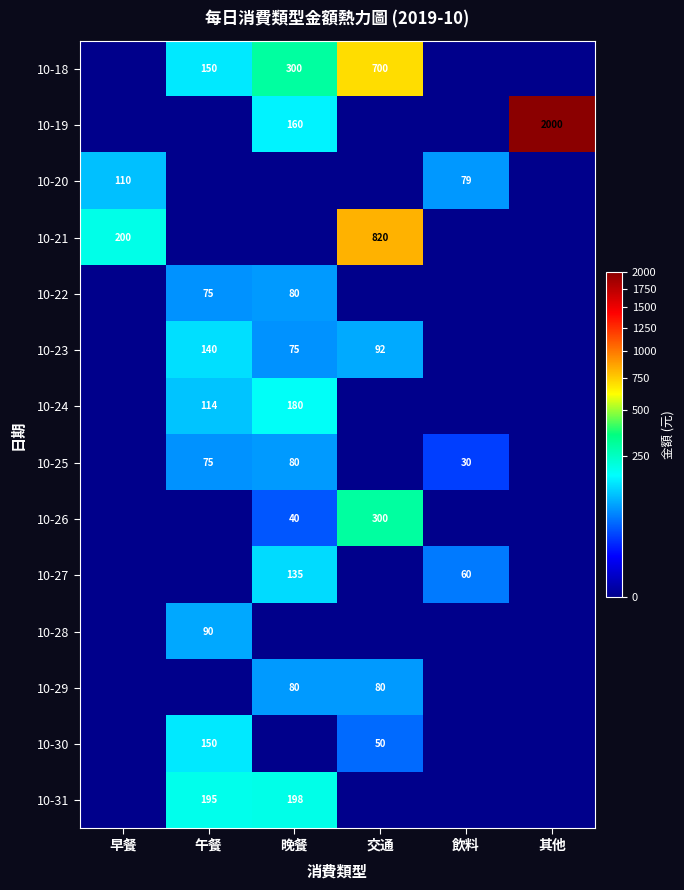

True or false: 10-25 has a value of 30 at 飲料.

True